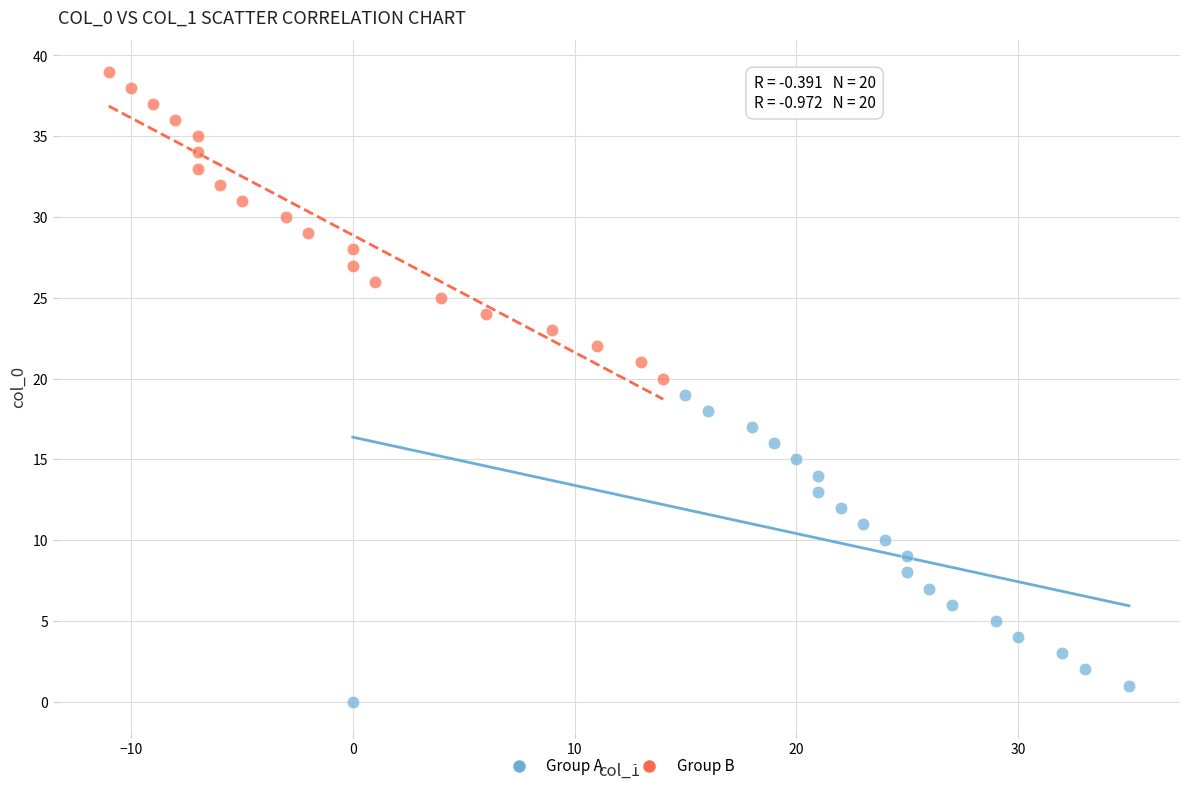

Which series contains the lowest Y value?

Group A